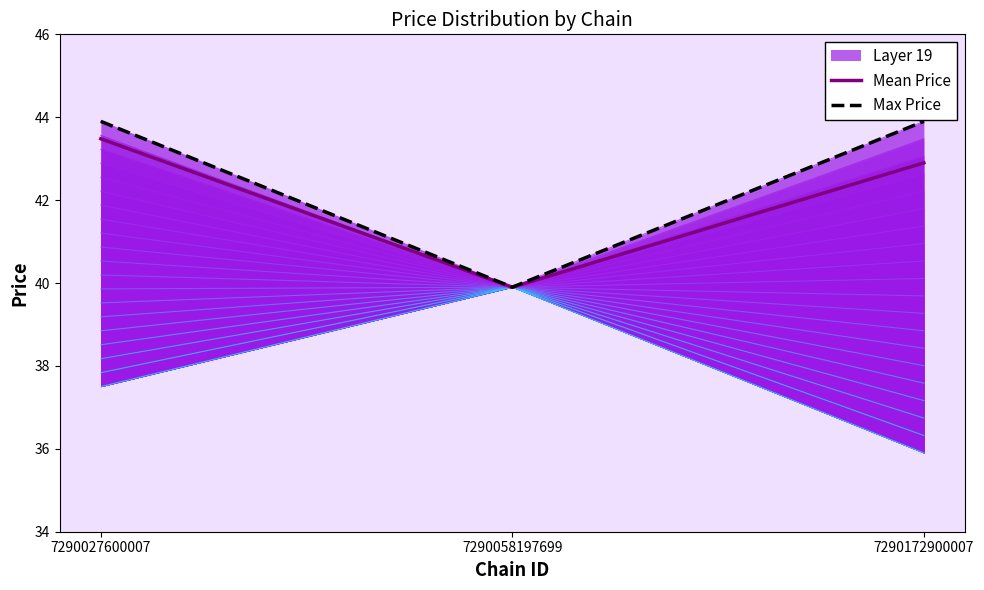

Rank the series by their average value, from highest to lowest.

Max Price, Mean Price